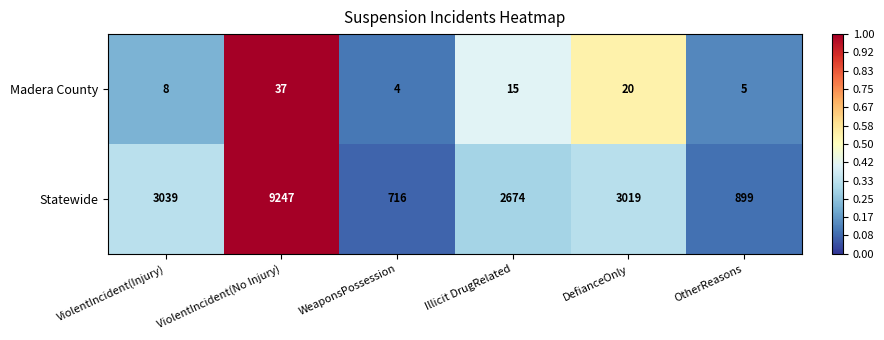

Reading left to right, transcribe all the data shown in this chart.

Madera County: 8	37	4	15	20	5
Statewide: 3039	9247	716	2674	3019	899